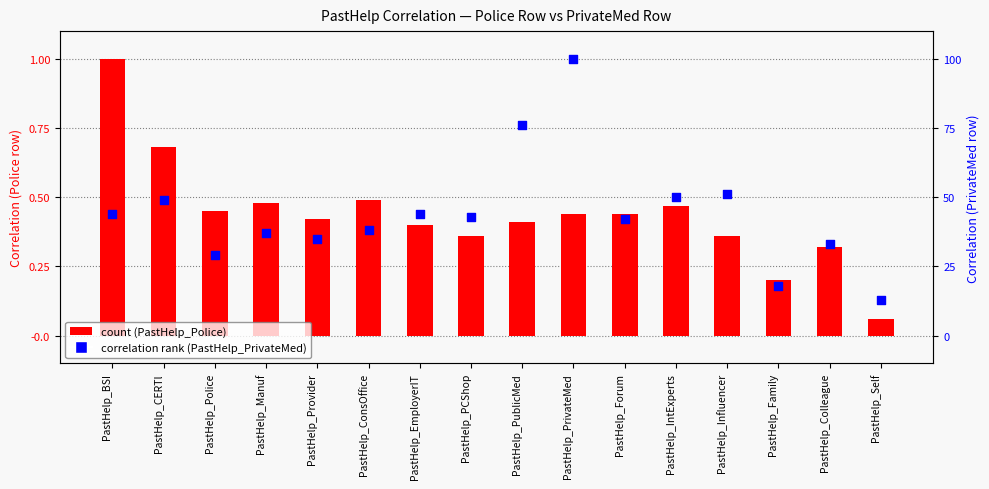

At which category is the sum across all series the highest?

PastHelp_BSI